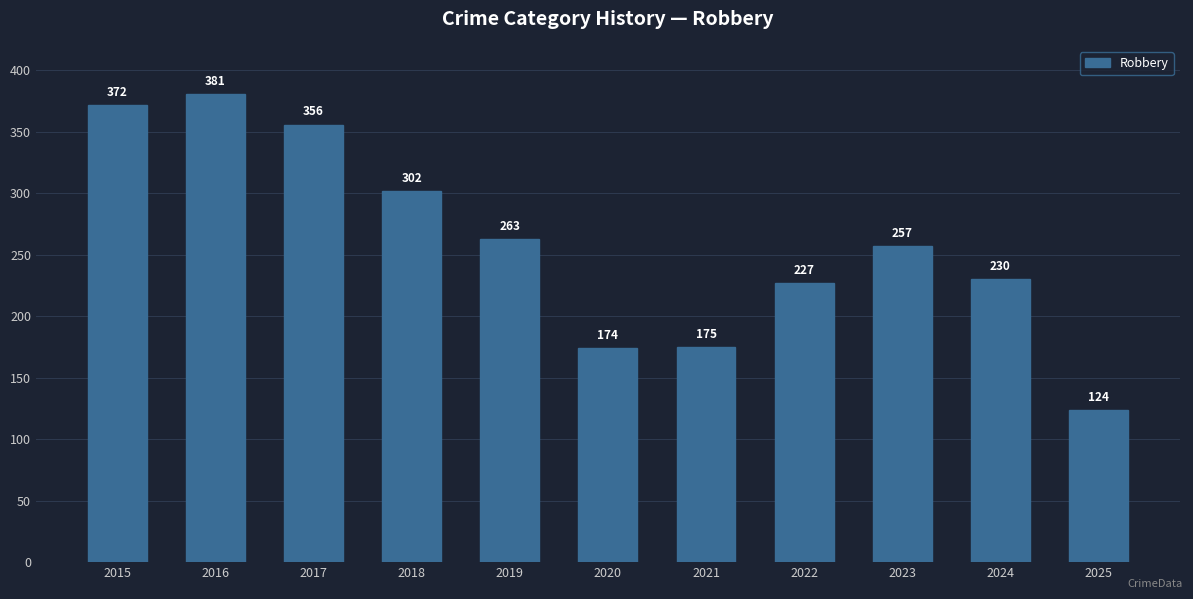

Reading left to right, extract all data points from this chart.

372	381	356	302	263	174	175	227	257	230	124